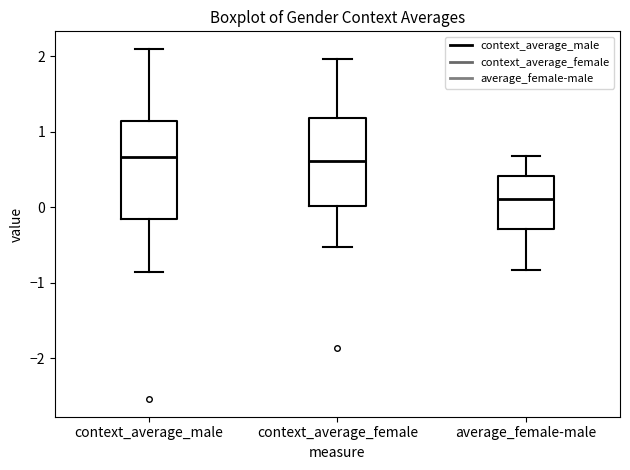

Reading left to right, transcribe this box plot: for each box, give where its median line is, the range the box spans, and where its two whiskers end, as read against the y-axis. The values are not printed on the chart, so give them approximately, as read against the axis.

context_average_male: median 0.7, box -0.2 to 1.1, whiskers -0.9 to 2.1
context_average_female: median 0.6, box 0.0 to 1.2, whiskers -0.5 to 2.0
average_female-male: median 0.1, box -0.3 to 0.4, whiskers -0.8 to 0.7